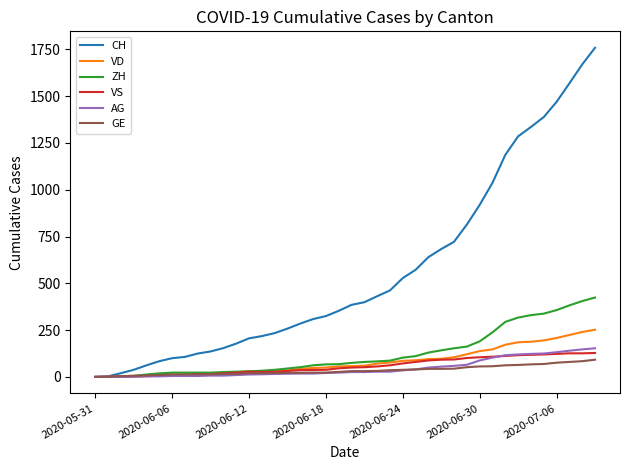

Which series has the largest range (max minus min)?

CH